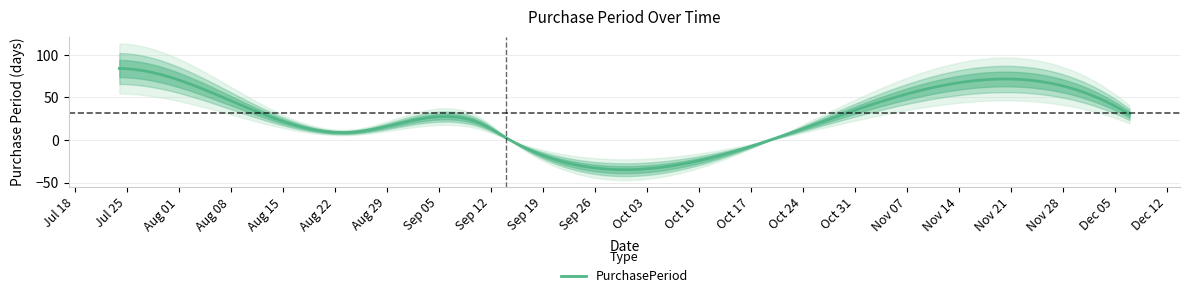

What is the highest value of the PurchasePeriod series?

84.0